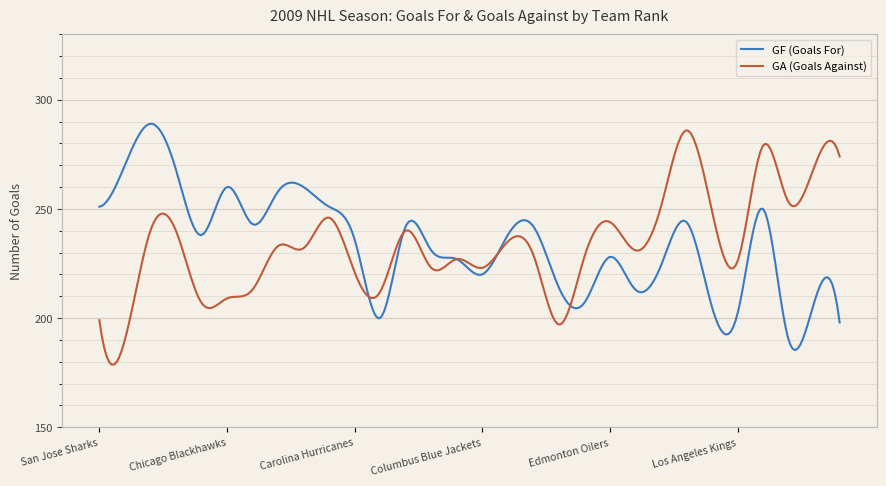

What is the maximum value shown in the chart?

289.0